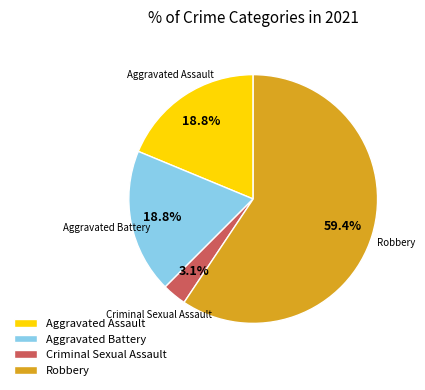

What is the largest slice in the pie chart?

Robbery